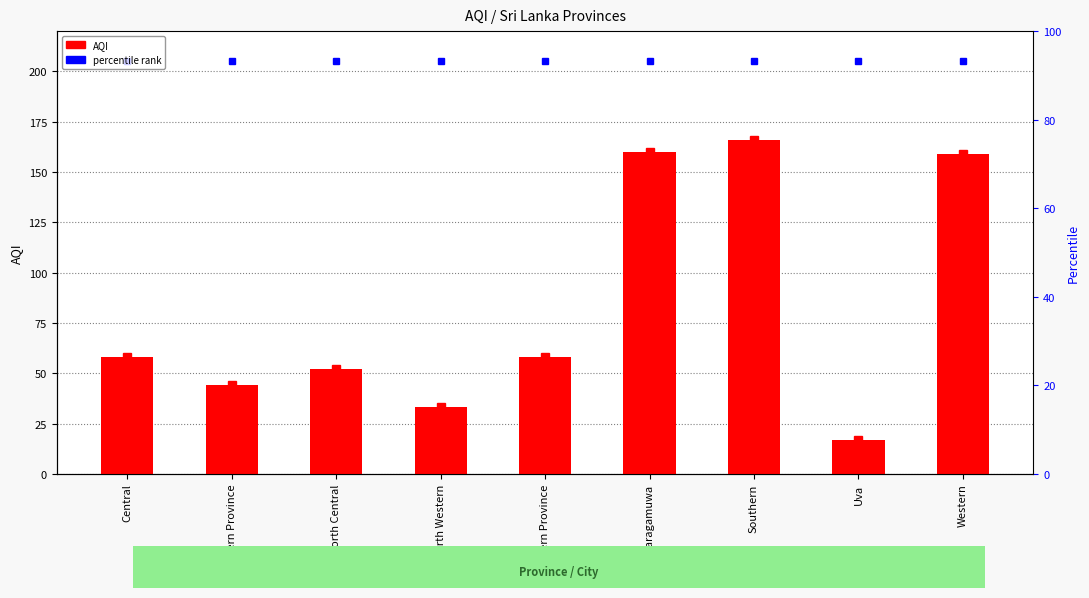

Which category has the lowest value across all series?

Uva